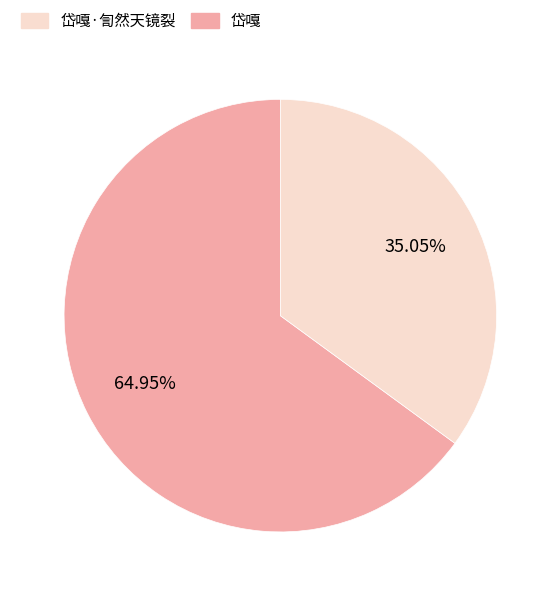

Does any single category account for the majority?

Yes